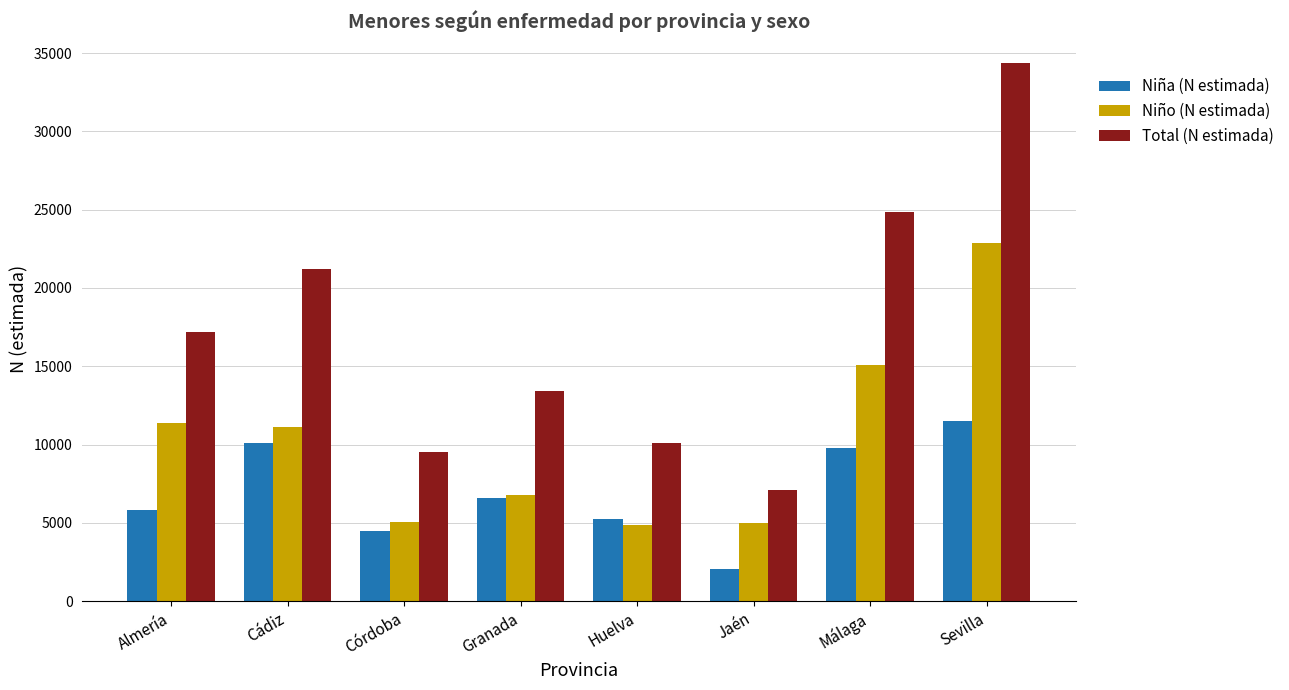

Which series has the largest total across all categories?

Total (N estimada)